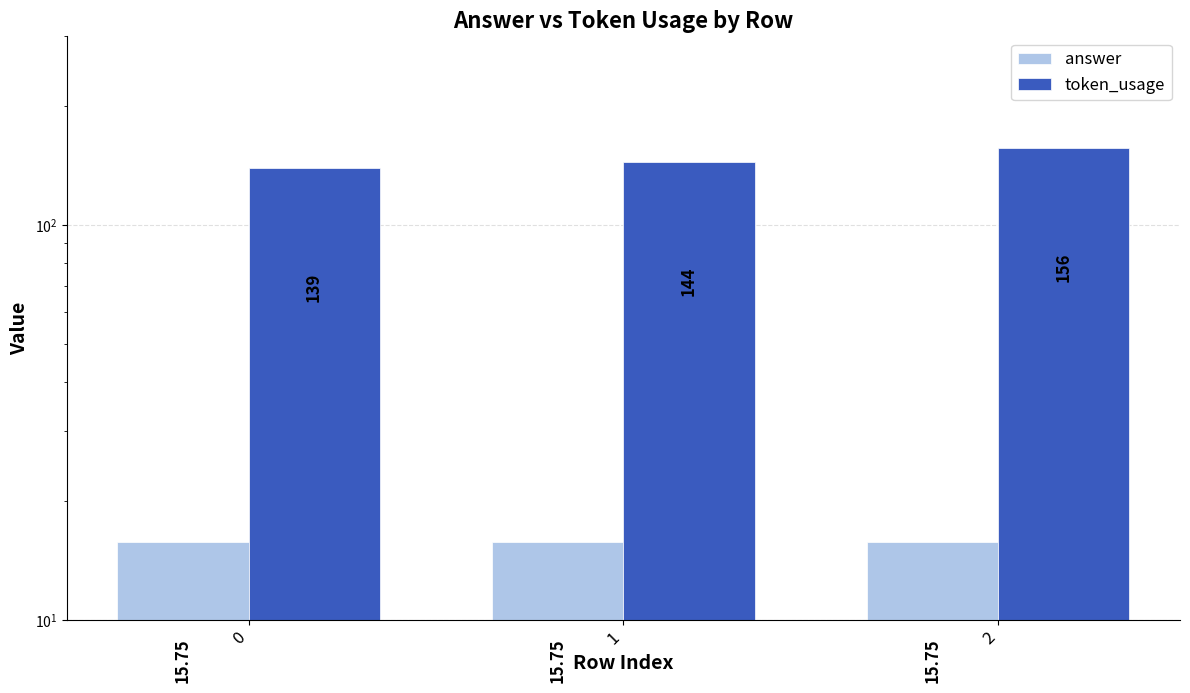

The value of answer at 0 is 21.5. True or false?

False